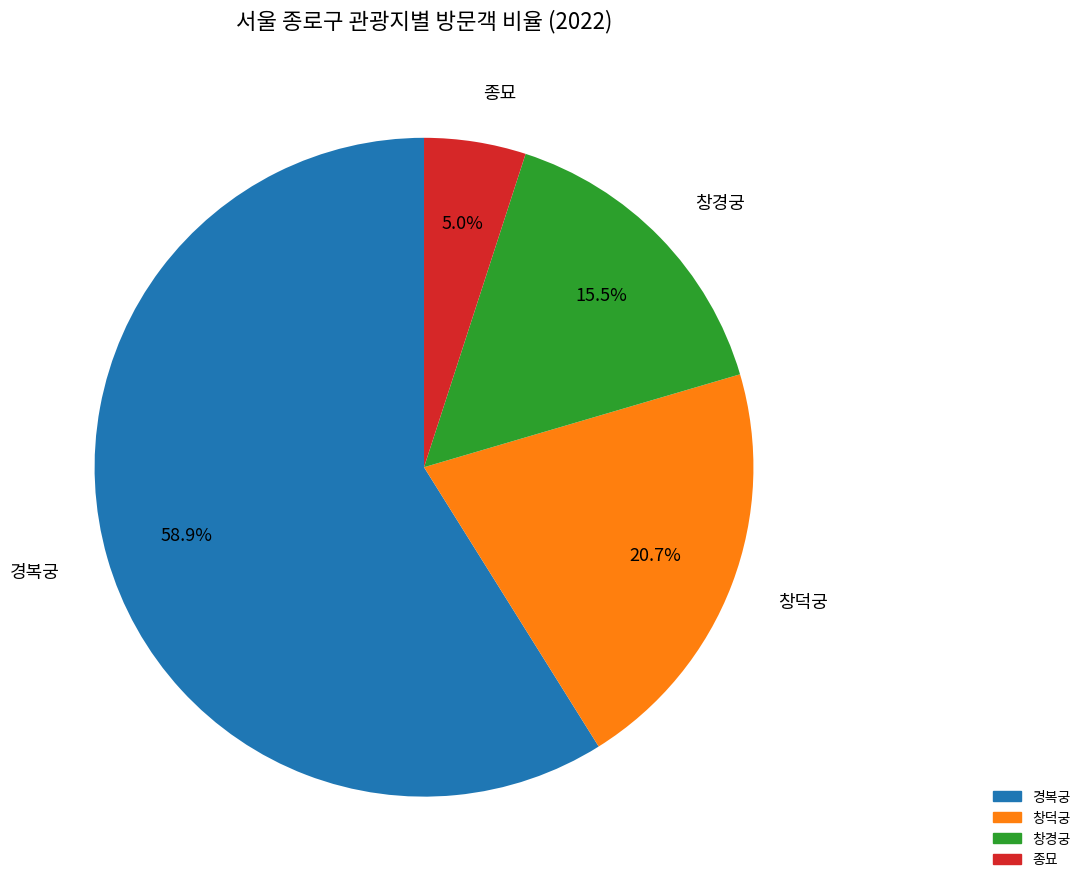

To the nearest percent, what is the average slice percentage?

25%